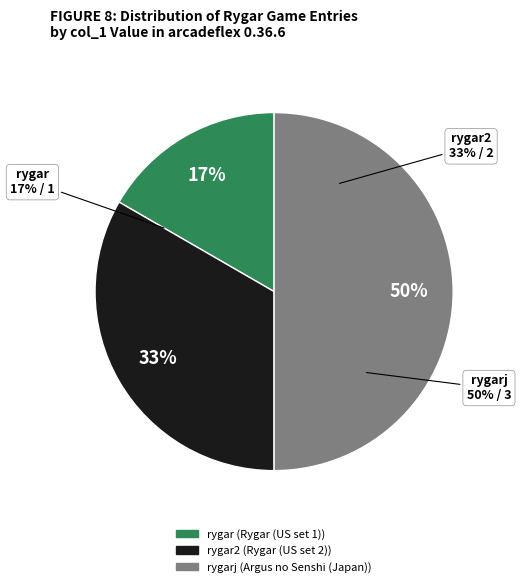

What is the smallest slice in the pie chart?

rygar